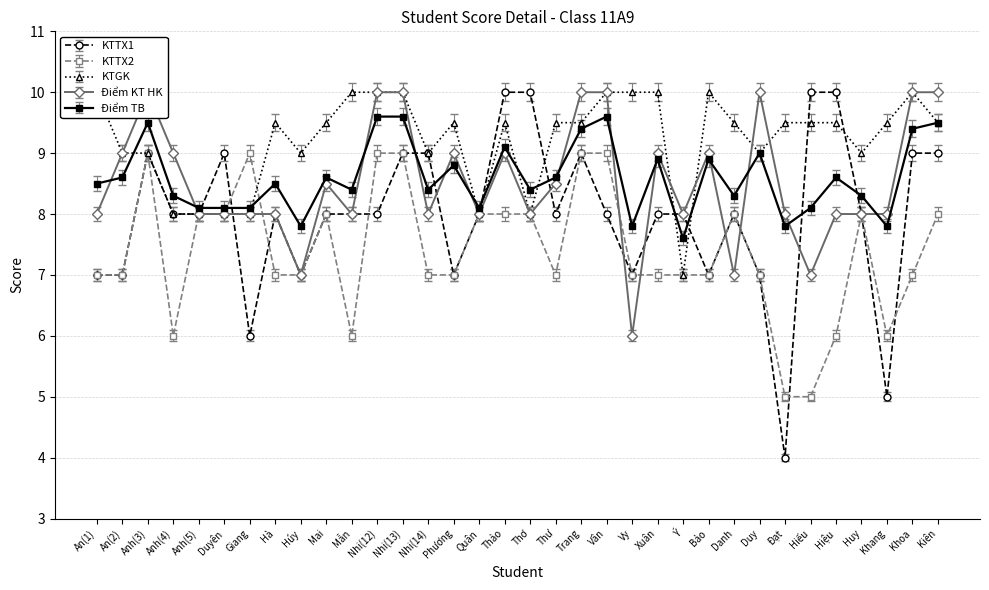

What value does the Điểm TB series have at Thư?

8.6